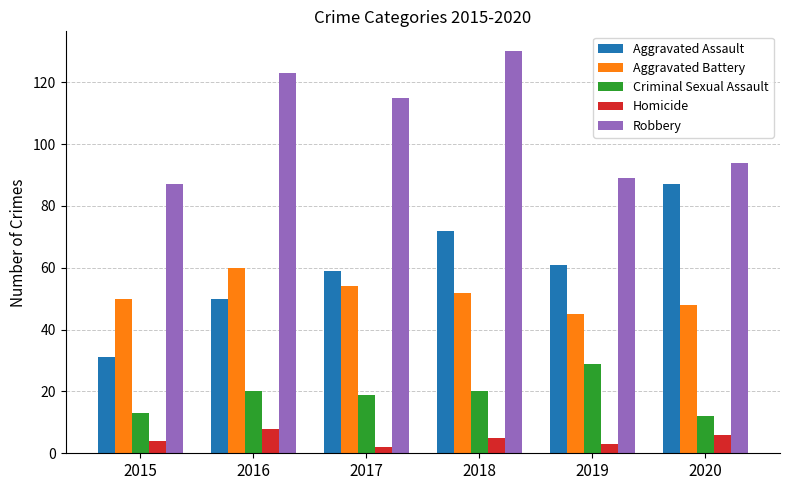

What is the value of the Aggravated Assault bar at the 1st from the left?

31